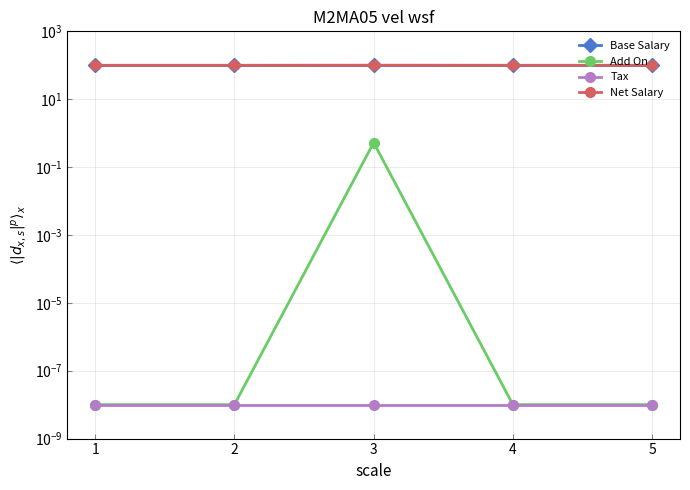

Is the value of Base Salary at 2 greater than the value of Tax at 5?

Yes